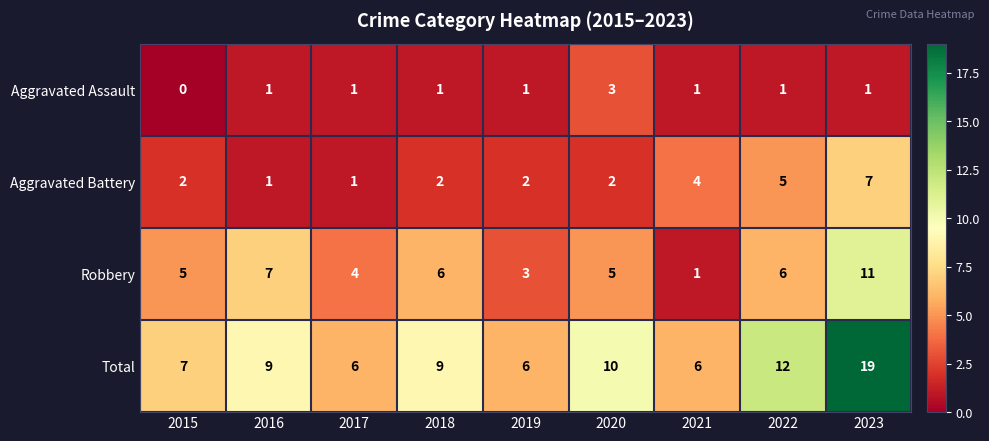

At how many categories does at least one series exceed 16?

1